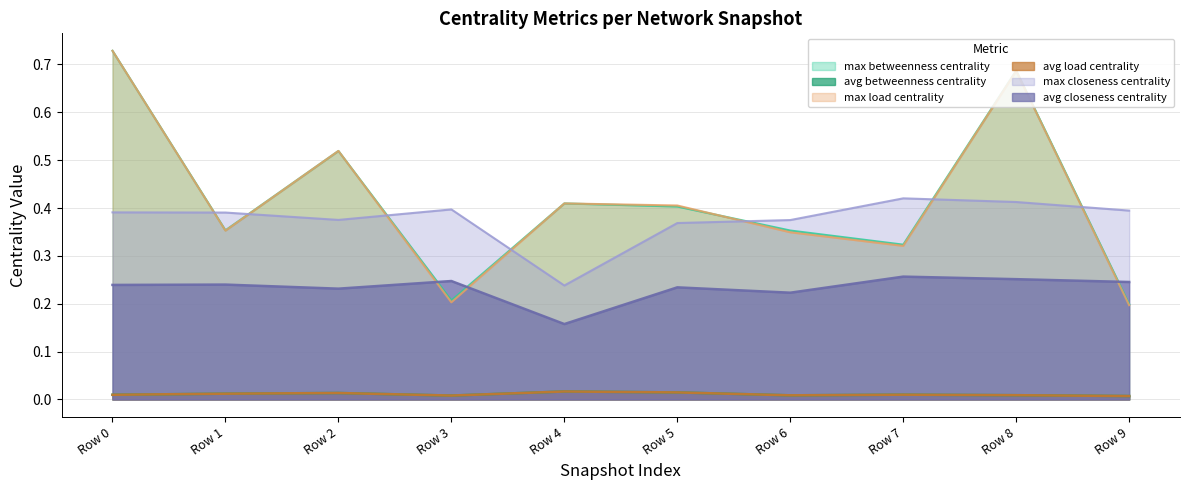

Reading left to right, extract all data points from this chart.

max_betweenness_centrality: Row 0=0.7	Row 1=0.4	Row 2=0.5	Row 3=0.2	Row 4=0.4	Row 5=0.4	Row 6=0.4	Row 7=0.3	Row 8=0.7	Row 9=0.2
avg_betweenness_centrality: Row 0=0.0	Row 1=0.0	Row 2=0.0	Row 3=0.0	Row 4=0.0	Row 5=0.0	Row 6=0.0	Row 7=0.0	Row 8=0.0	Row 9=0.0
max_load_centrality: Row 0=0.7	Row 1=0.4	Row 2=0.5	Row 3=0.2	Row 4=0.4	Row 5=0.4	Row 6=0.3	Row 7=0.3	Row 8=0.7	Row 9=0.2
avg_load_centrality: Row 0=0.0	Row 1=0.0	Row 2=0.0	Row 3=0.0	Row 4=0.0	Row 5=0.0	Row 6=0.0	Row 7=0.0	Row 8=0.0	Row 9=0.0
max_closeness_centrality: Row 0=0.4	Row 1=0.4	Row 2=0.4	Row 3=0.4	Row 4=0.2	Row 5=0.4	Row 6=0.4	Row 7=0.4	Row 8=0.4	Row 9=0.4
avg_closeness_centrality: Row 0=0.2	Row 1=0.2	Row 2=0.2	Row 3=0.2	Row 4=0.2	Row 5=0.2	Row 6=0.2	Row 7=0.3	Row 8=0.3	Row 9=0.2